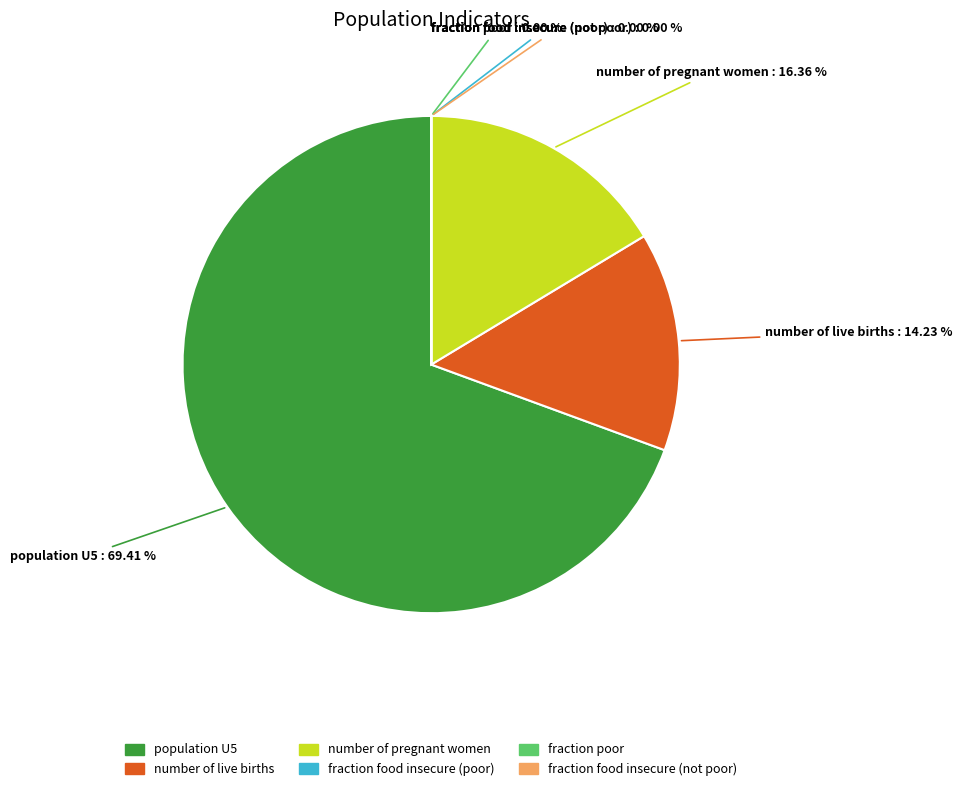

Which category accounts for the majority?

population U5